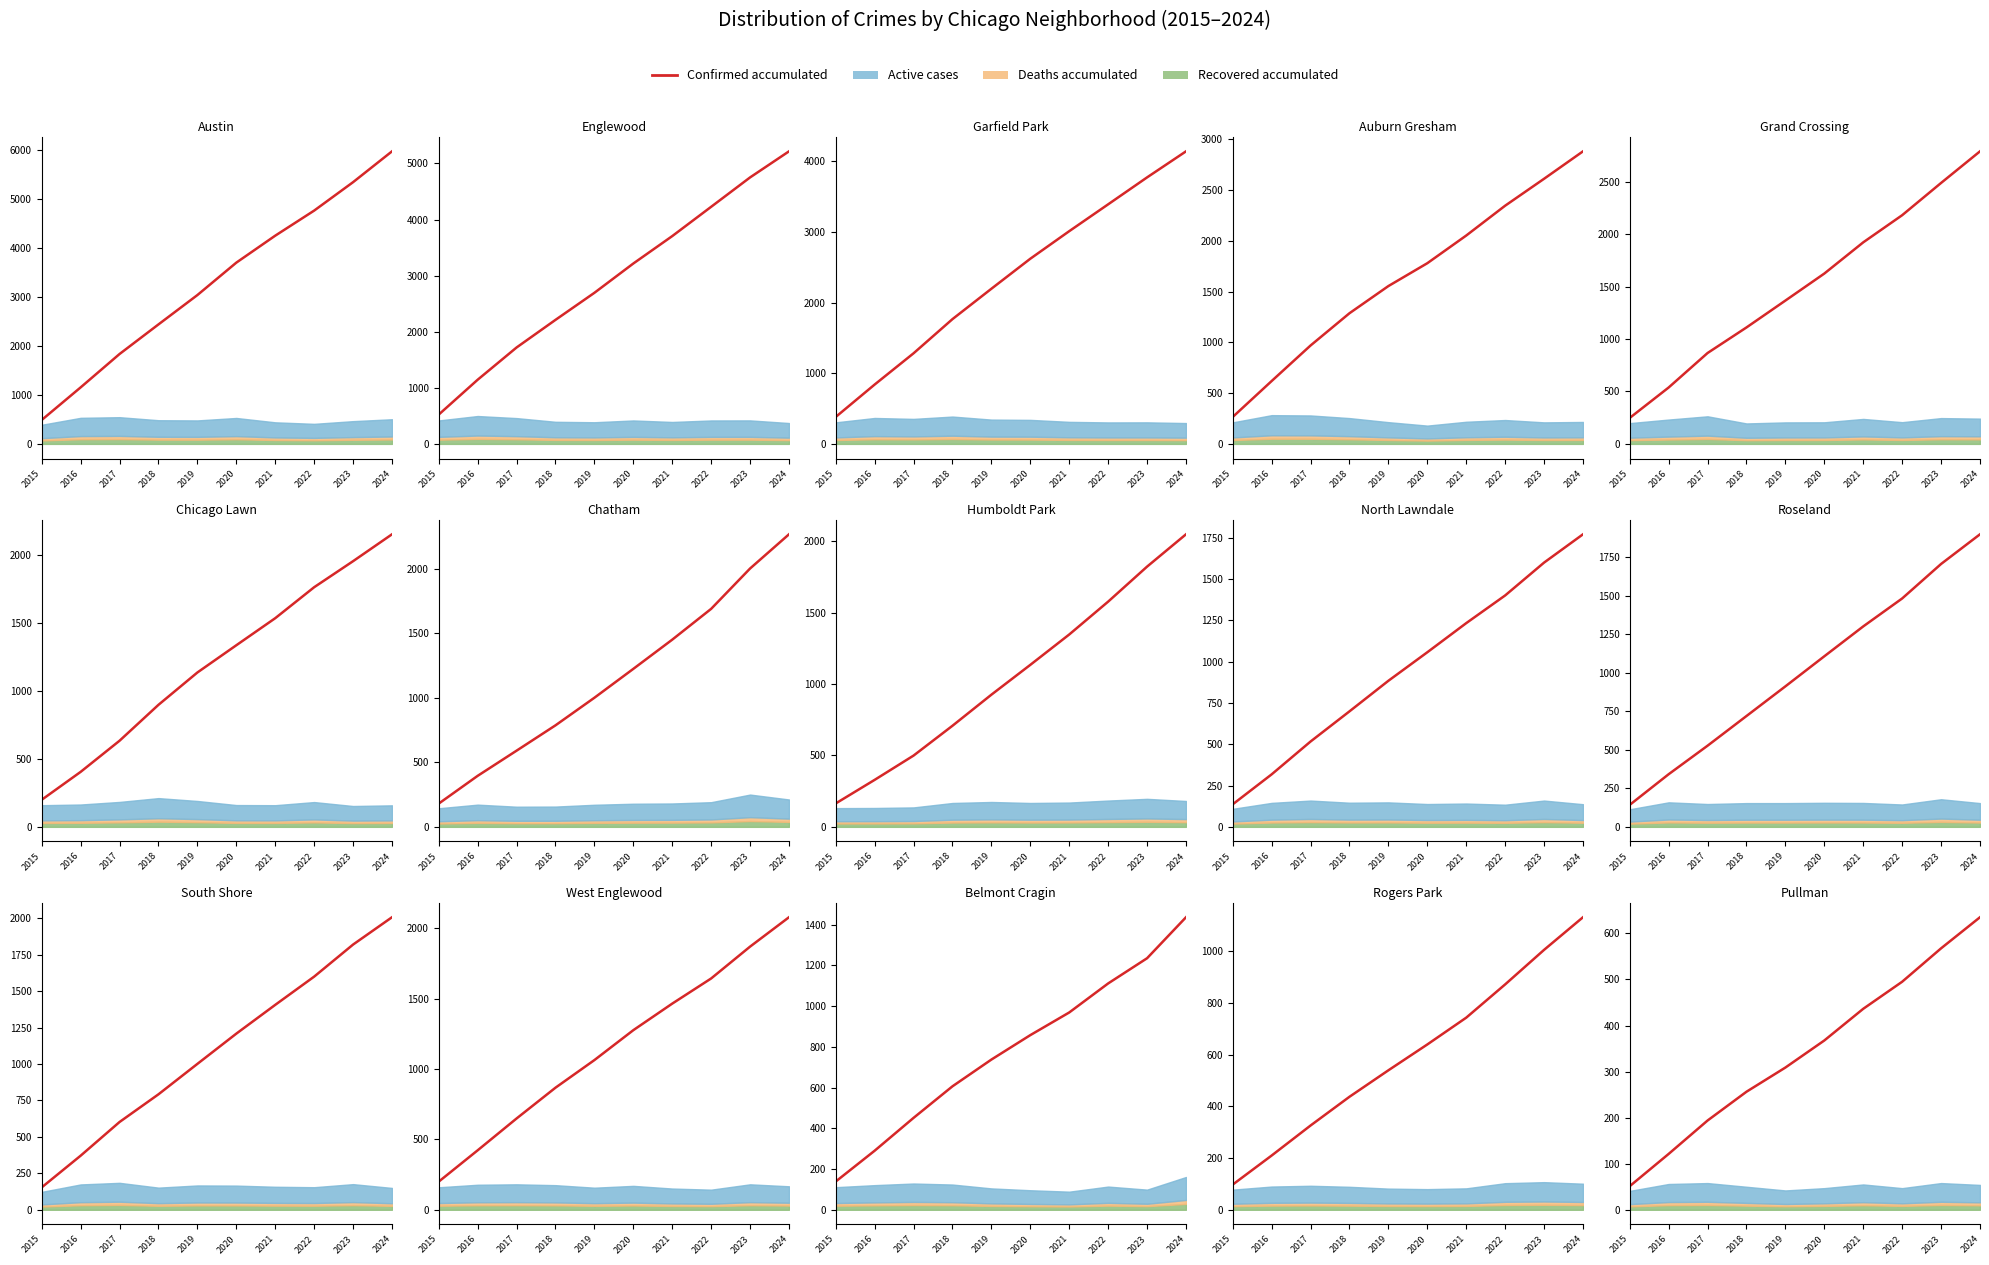

What is the ratio of the value at 2020 to the value at 2018?

1.4